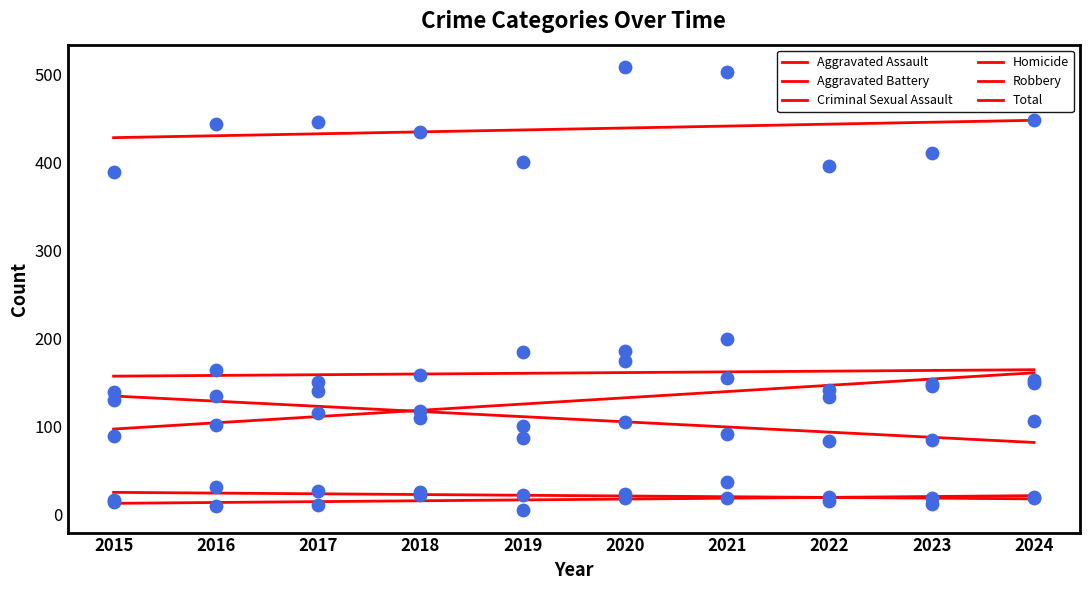

What are all the series names shown in the legend?

Aggravated Assault, Aggravated Battery, Criminal Sexual Assault, Homicide, Robbery, Total